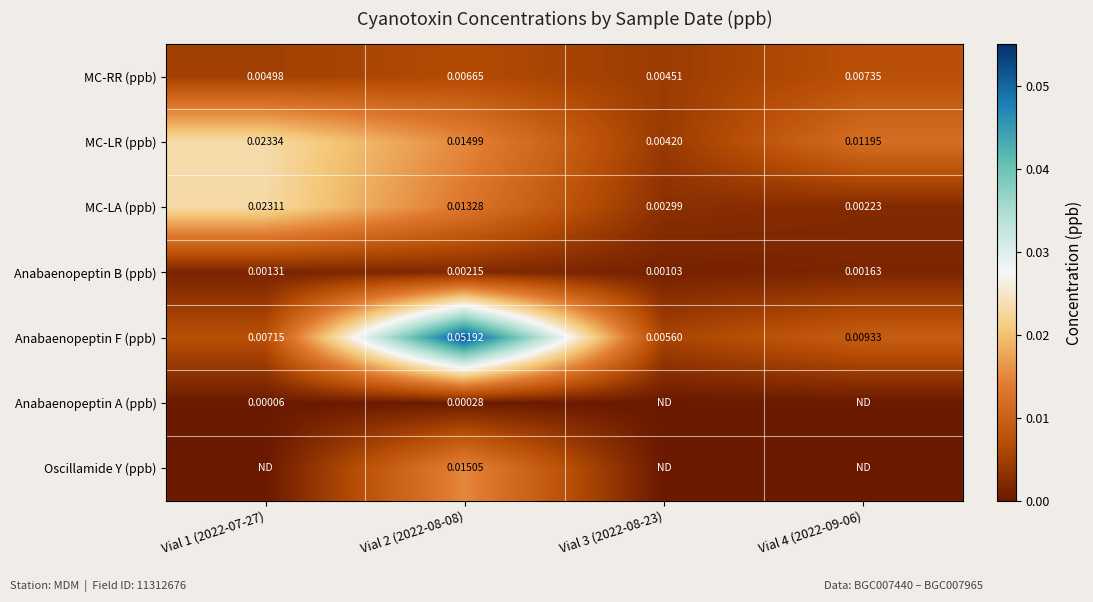

Rank the series at Vial 2 (2022-08-08) from lowest to highest value.

Anabaenopeptin A (ppb), Anabaenopeptin B (ppb), MC-RR (ppb), MC-LA (ppb), MC-LR (ppb), Oscillamide Y (ppb), Anabaenopeptin F (ppb)